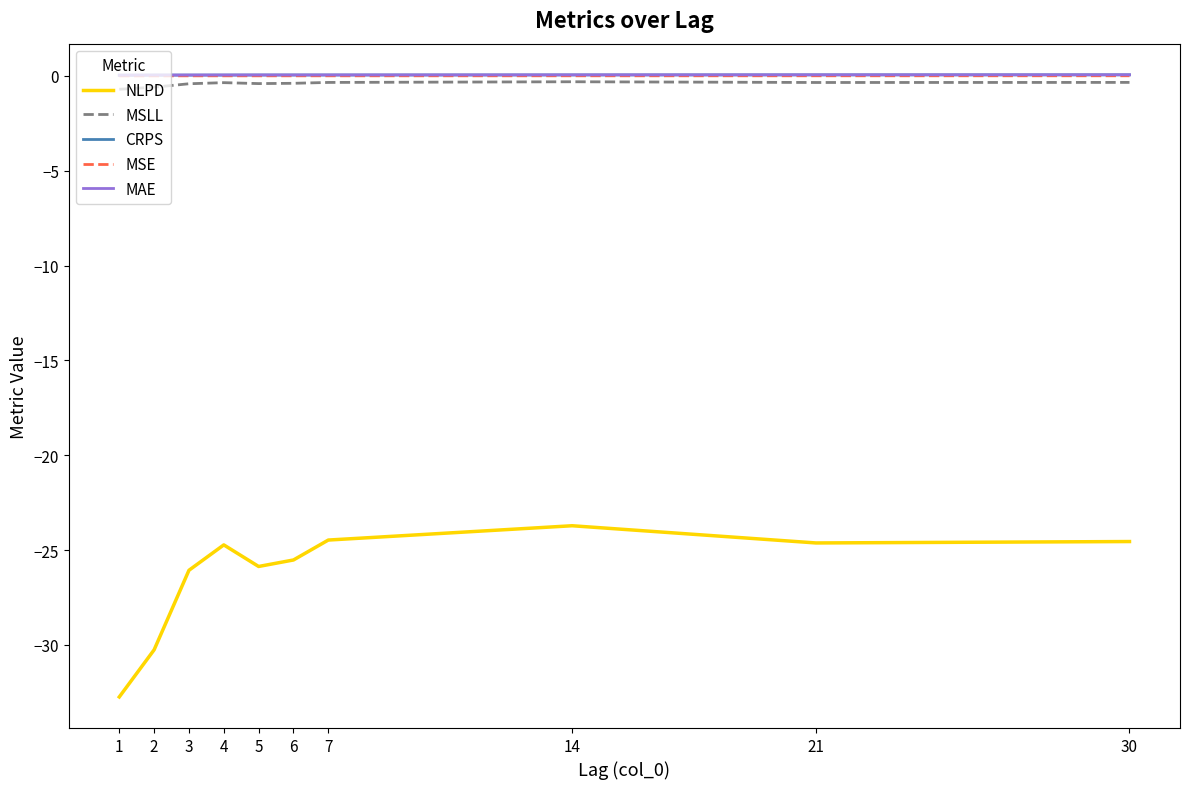

Which series has the largest range (max minus min)?

NLPD